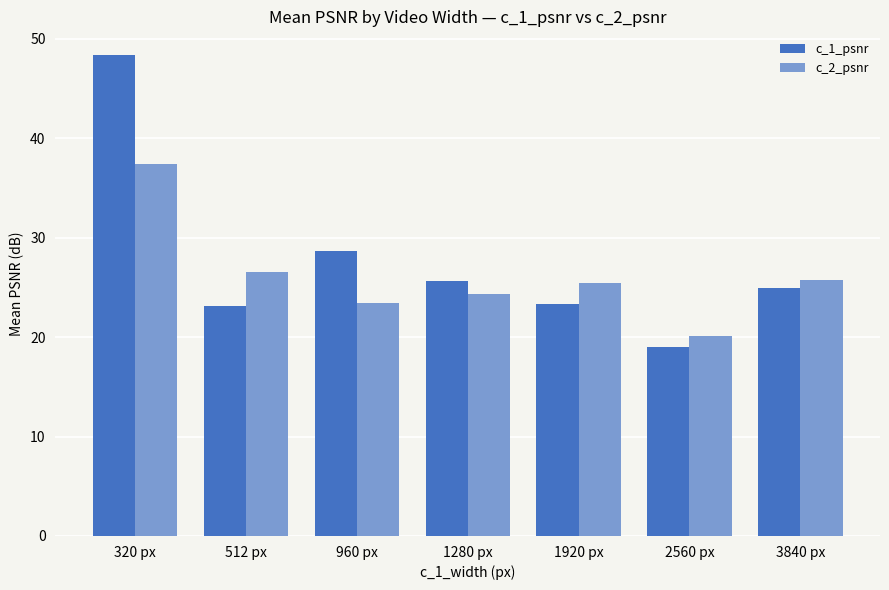

Which series has the largest range (max minus min)?

c_1_psnr